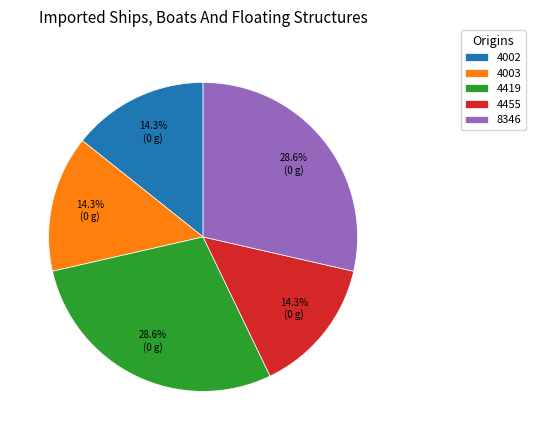

What percentage is the 4455 slice, to the nearest percent?

14%